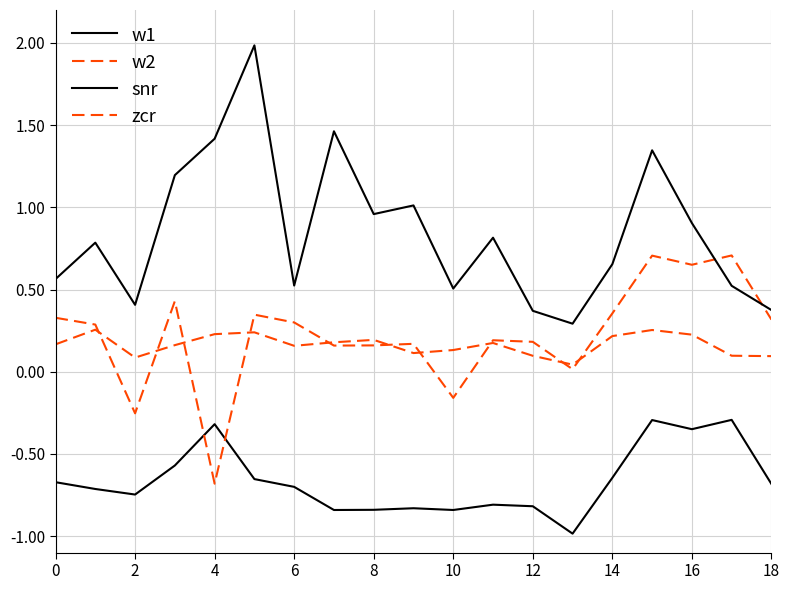

Which category has the lowest value across all series?

13